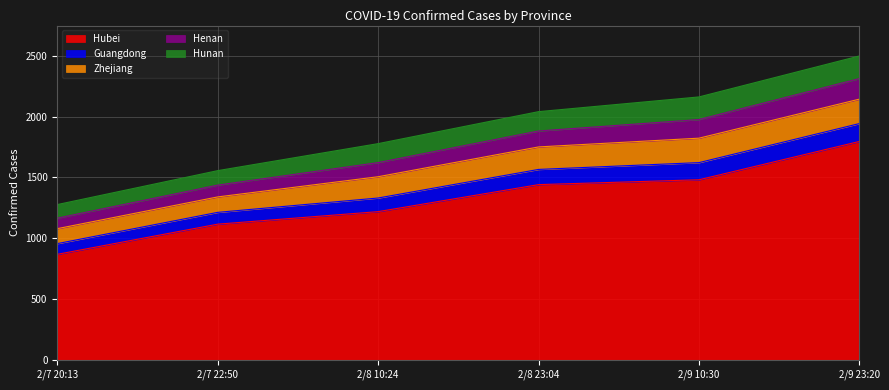

What is the label of the 5th point from the right?

2/7 22:50